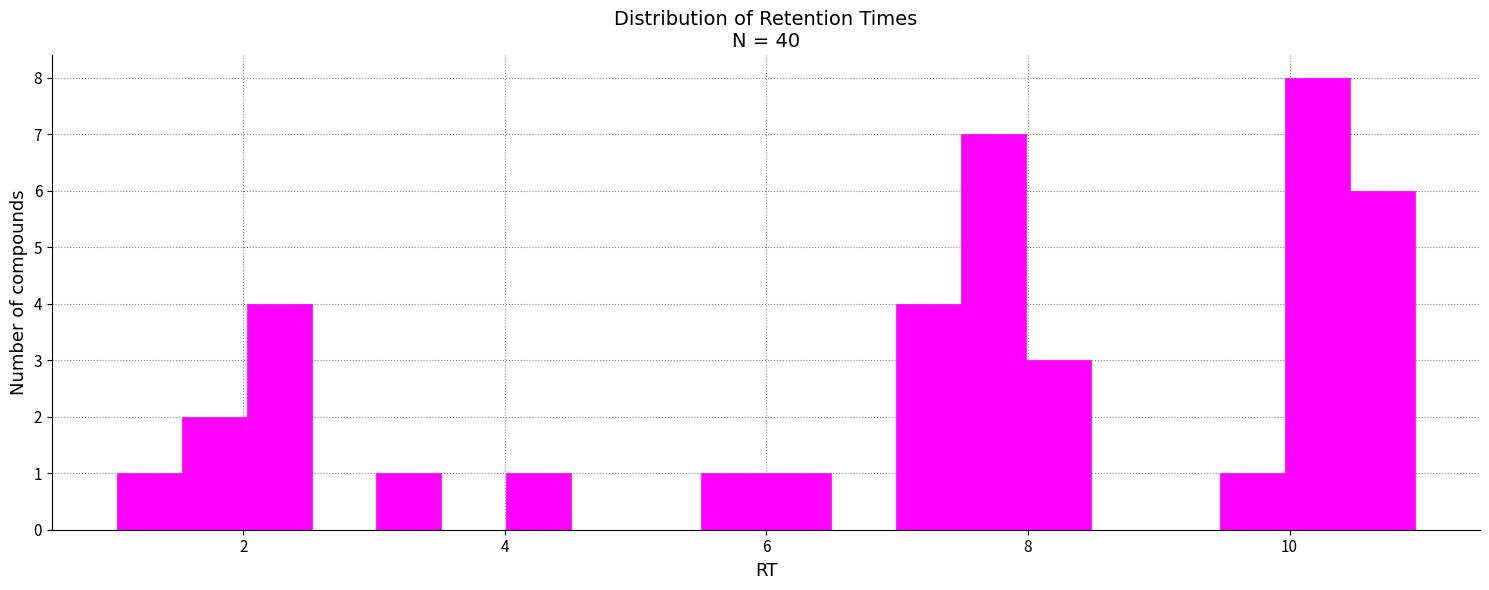

Around what value on the x-axis is the tallest bar? Give the approximate position of its centre, as read against the axis.

10.2